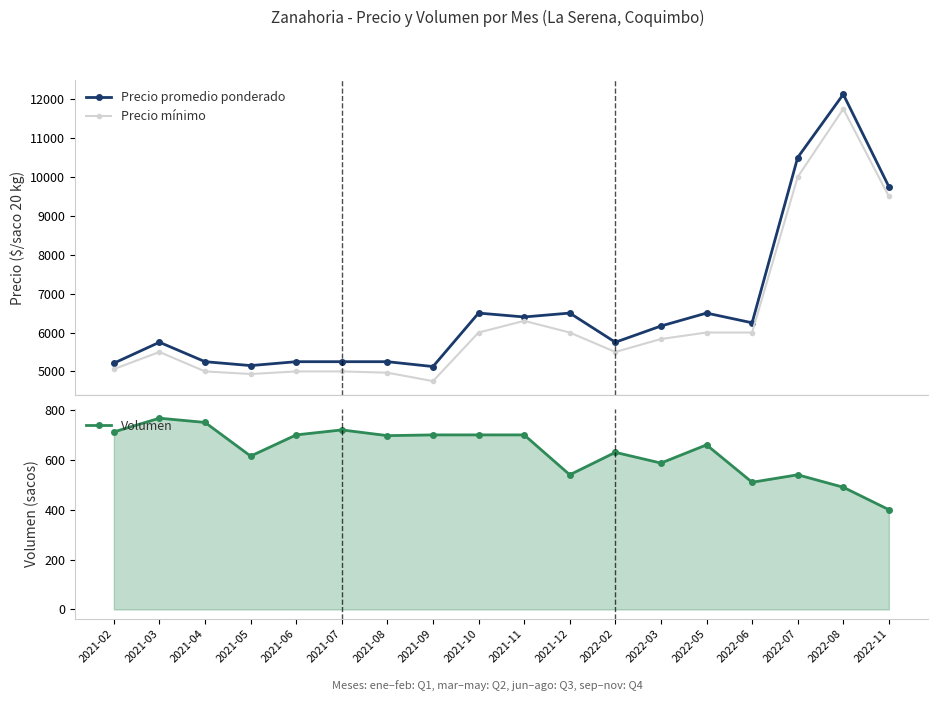

What are all the series names shown in the legend?

Precio promedio ponderado, Precio mínimo, Volumen